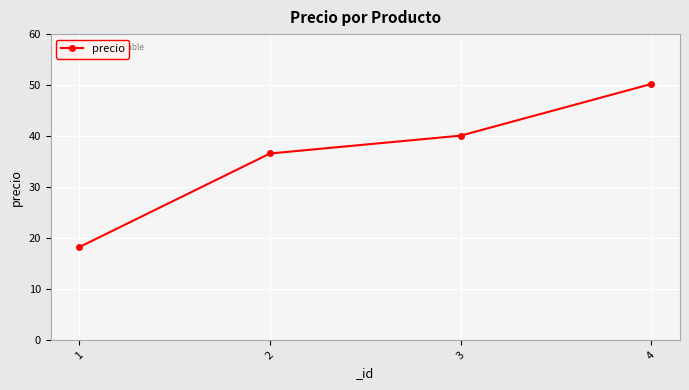

What is the sum of the values at 1 and 2?

54.9